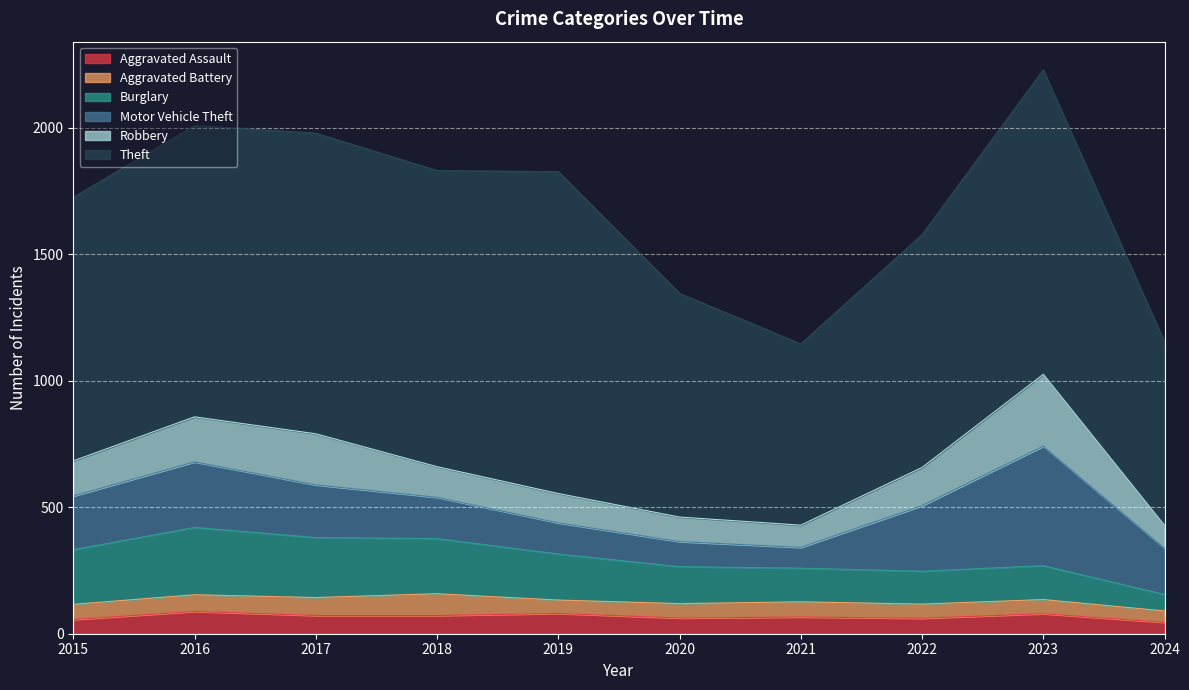

Is it true that Aggravated Assault equals 122 at 2019?

False